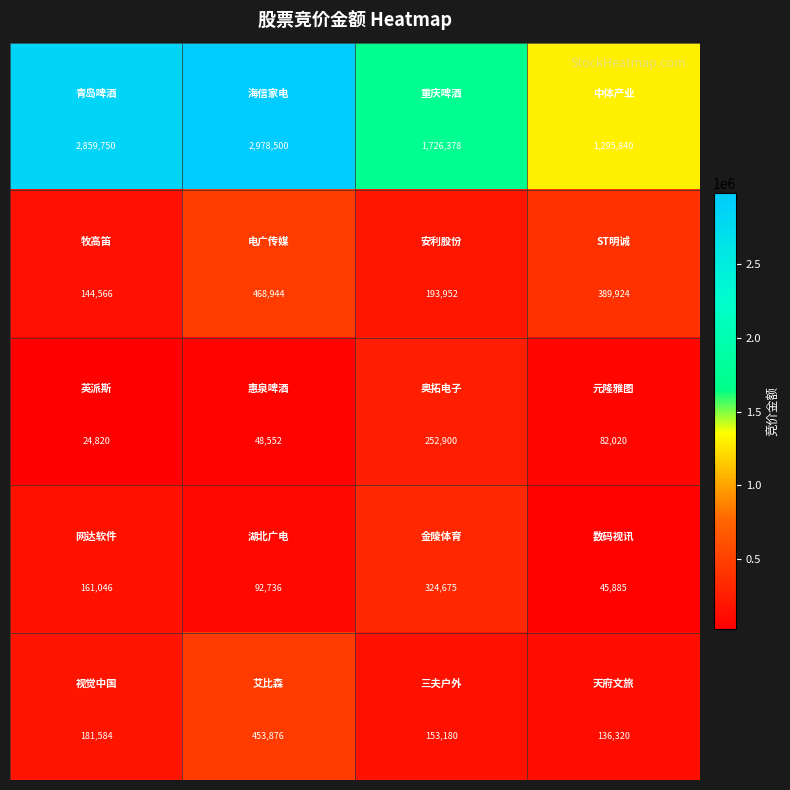

What is the maximum value shown in the chart?

2978500